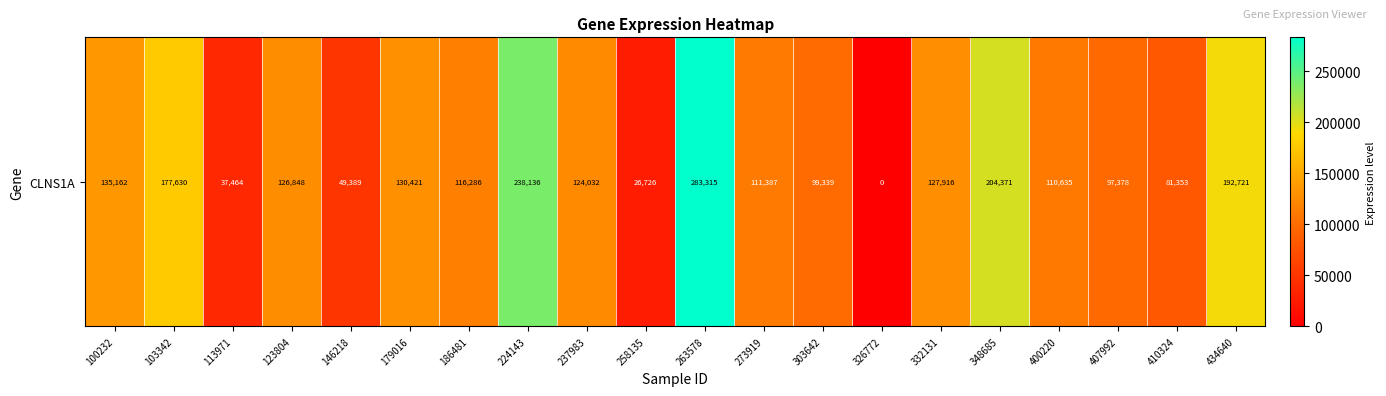

List the labels in order of value, largest first.

263578, 224143, 348685, 434640, 103342, 100232, 179016, 332131, 123804, 237983, 186481, 273919, 400220, 303642, 407992, 410324, 146218, 113971, 258135, 326772